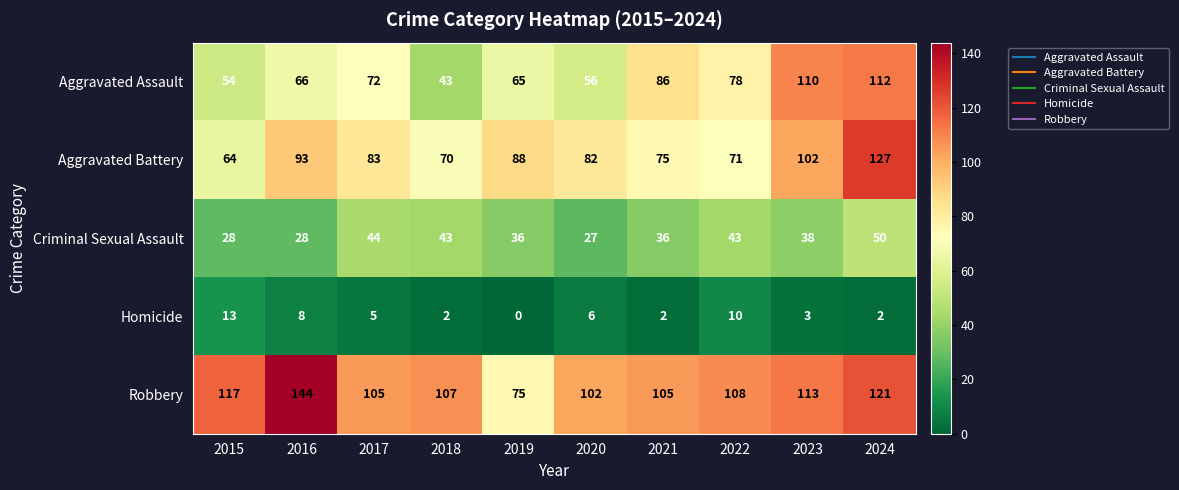

List the series in order of their peak value, highest first.

Robbery, Aggravated Battery, Aggravated Assault, Criminal Sexual Assault, Homicide